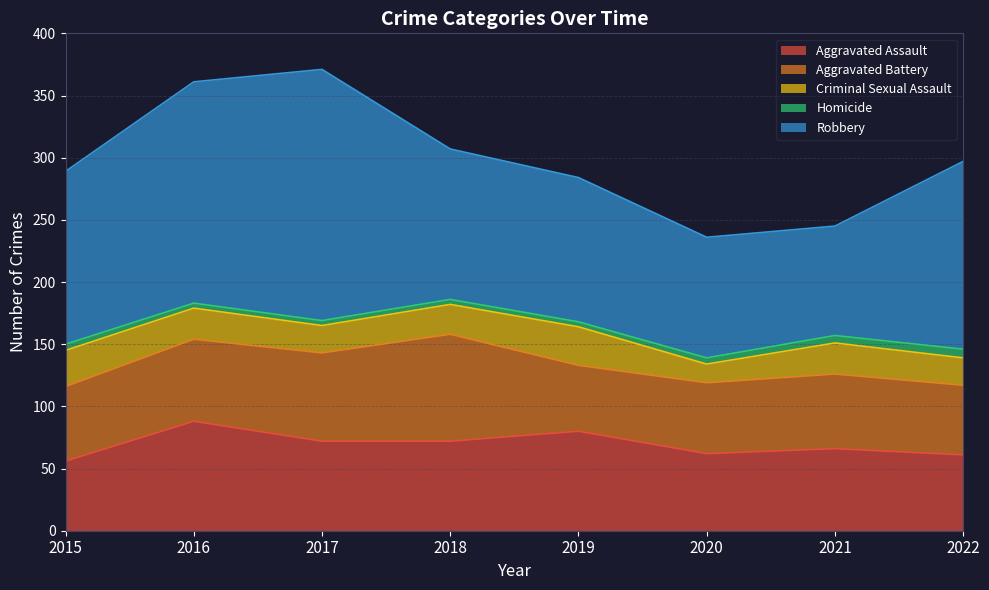

What is the sum of all Aggravated Assault values?

557